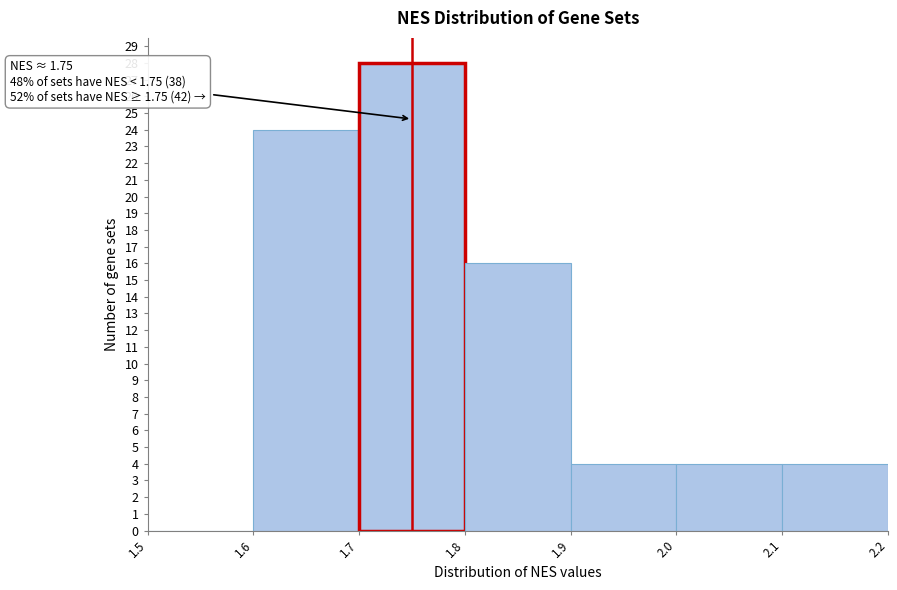

Which range on the x-axis has the tallest bar?

1.7 to 1.8